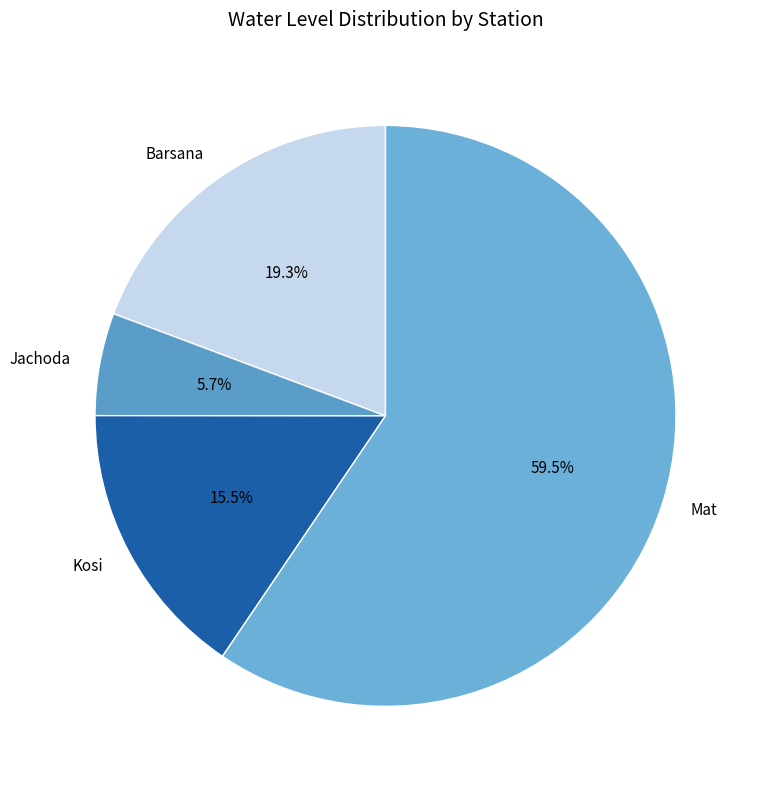

Rank the categories by value from highest to lowest.

Mat, Barsana, Kosi, Jachoda